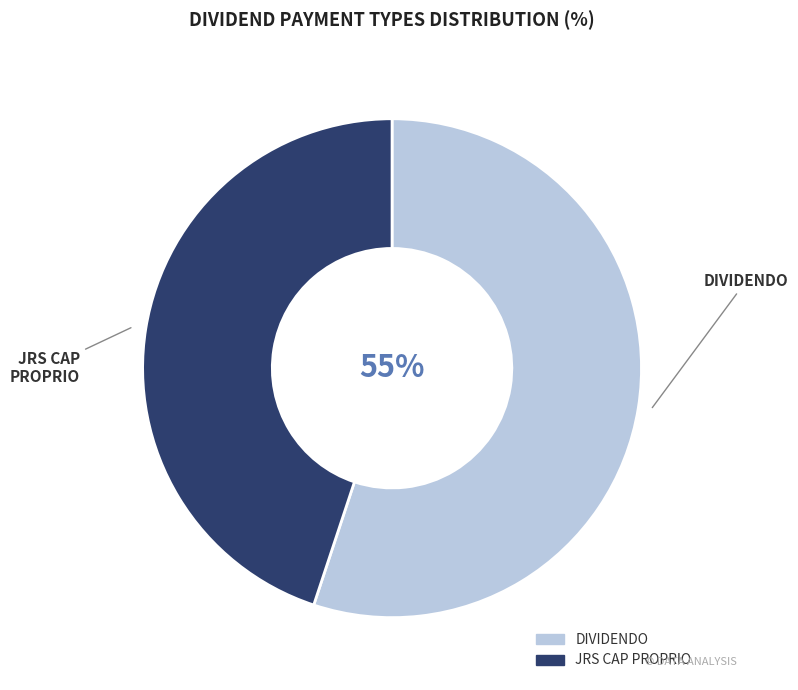

True or false: JRS CAP PROPRIO accounts for 35% of the total.

False